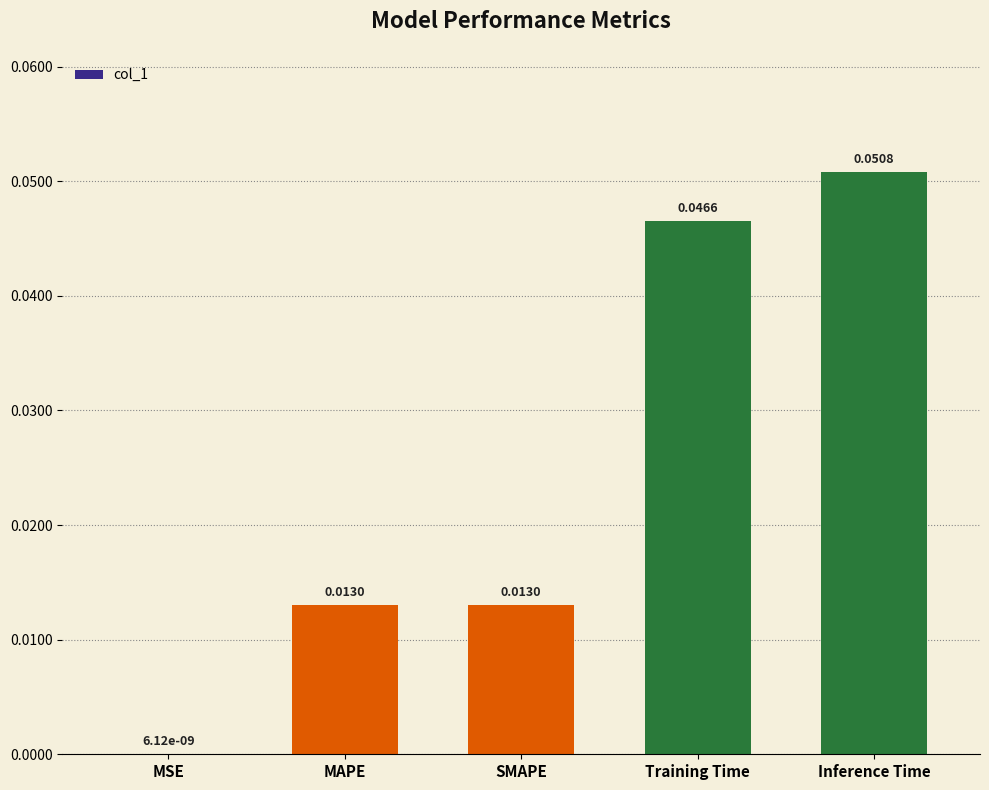

Is it true that the value at Inference Time is 0.0?

False